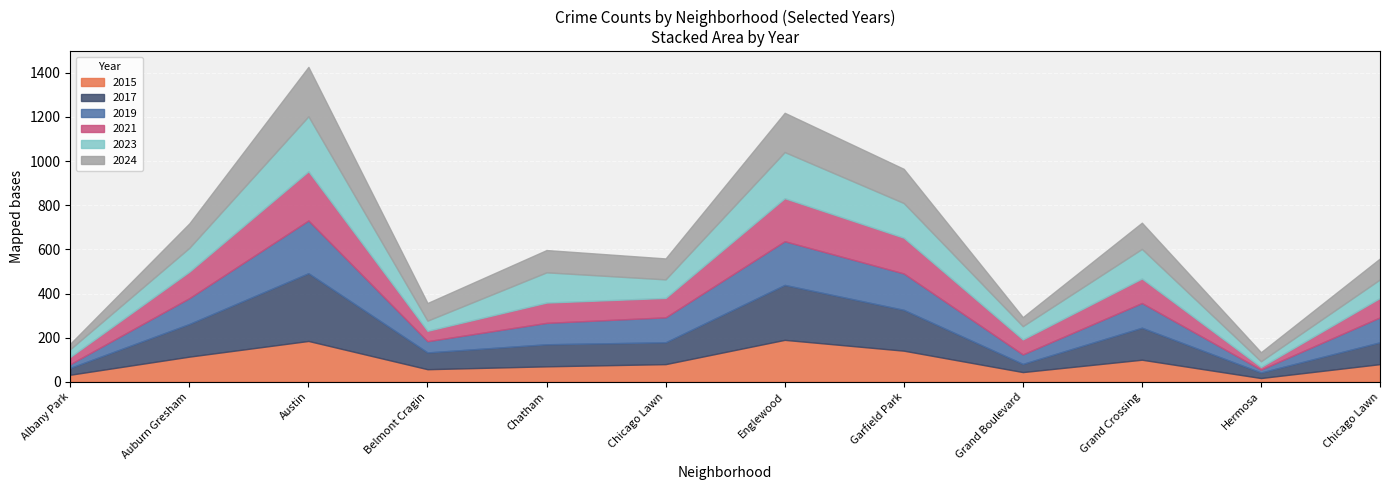

What is the difference between the 2019 values at Austin and Chicago Lawn?

126